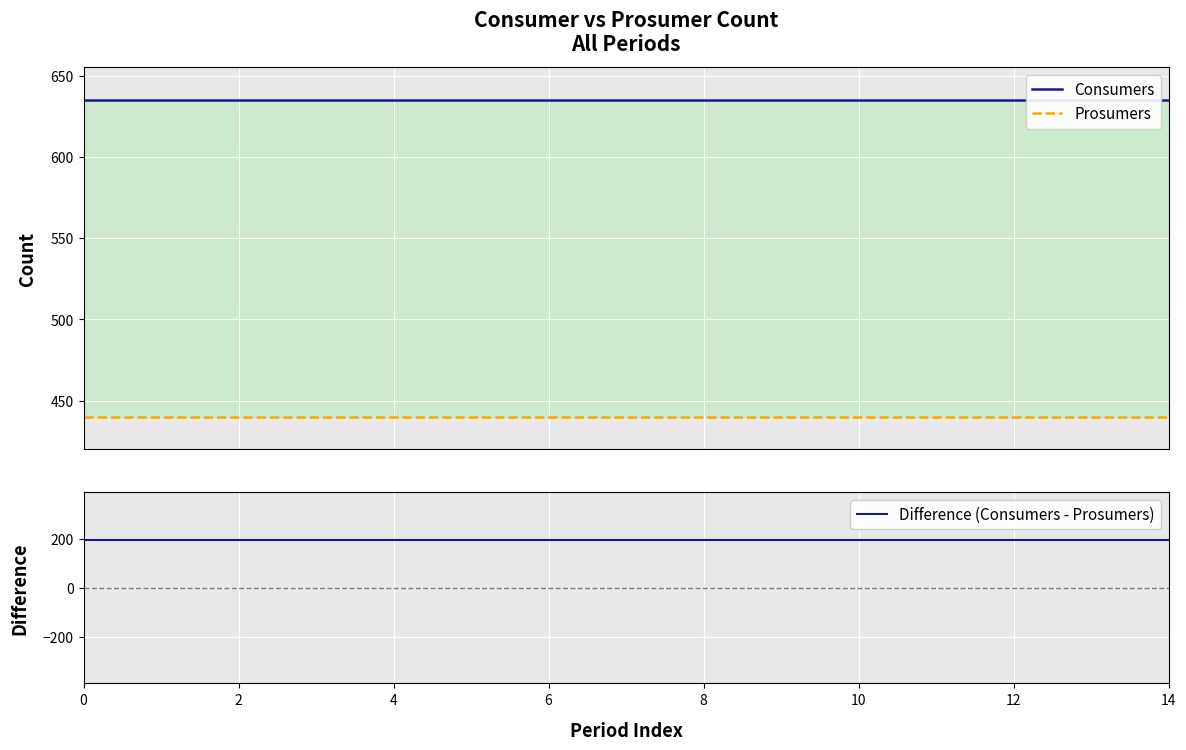

How many series are shown in this chart?

3